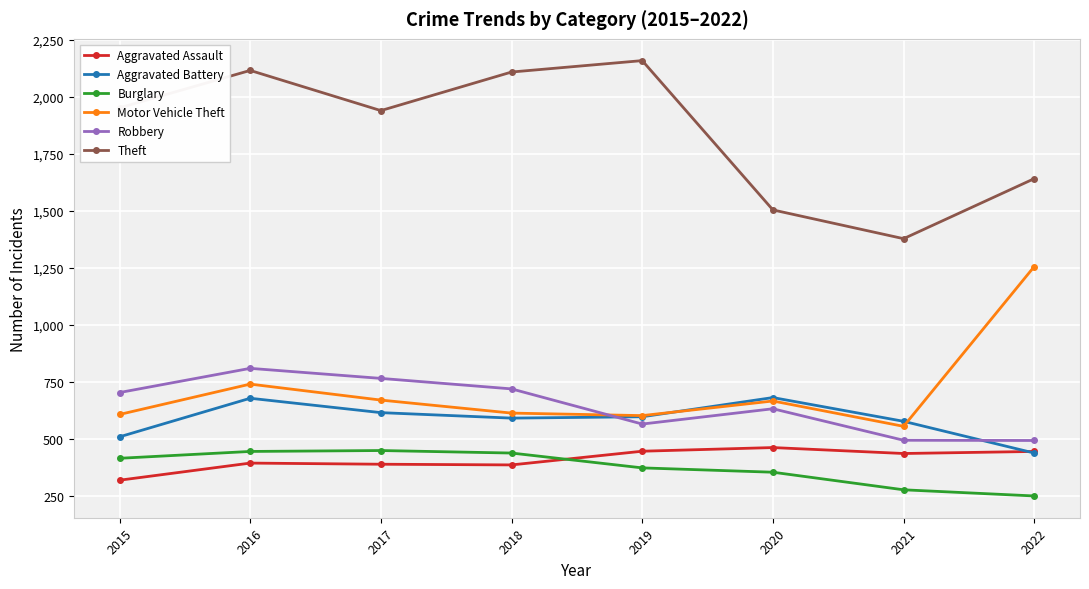

At how many categories does at least one series exceed 1344?

8